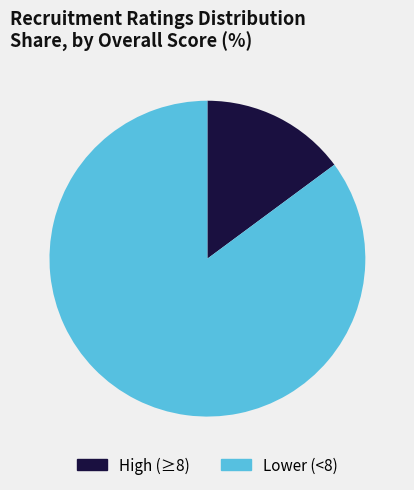

Which category has the biggest portion of the pie?

Lower (<8)